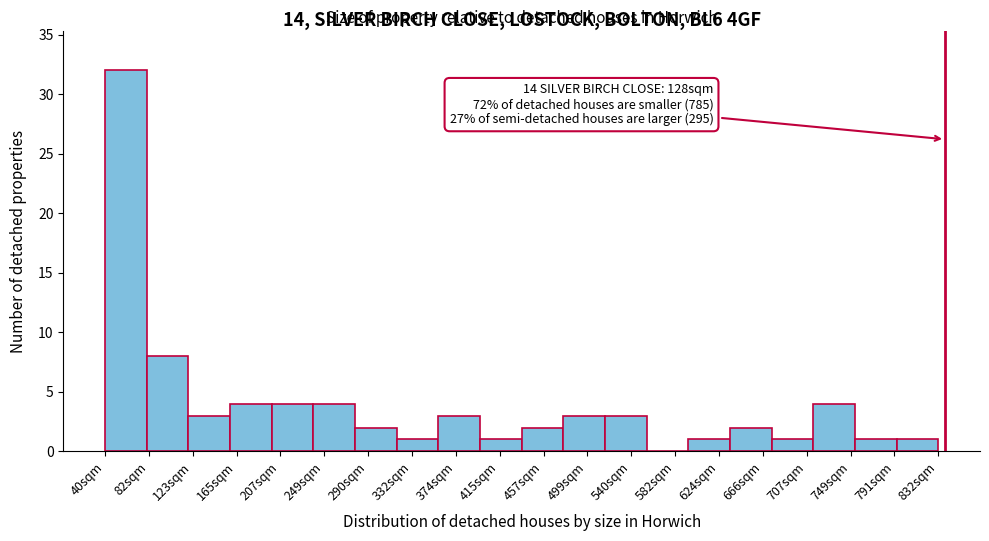

Reading left to right, what are all the values shown in this chart?

40sqm=32	82sqm=8	123sqm=3	165sqm=4	207sqm=4	249sqm=4	290sqm=2	332sqm=1	374sqm=3	415sqm=1	457sqm=2	499sqm=3	540sqm=3	582sqm=0	624sqm=1	666sqm=2	707sqm=1	749sqm=4	791sqm=1	832sqm=1